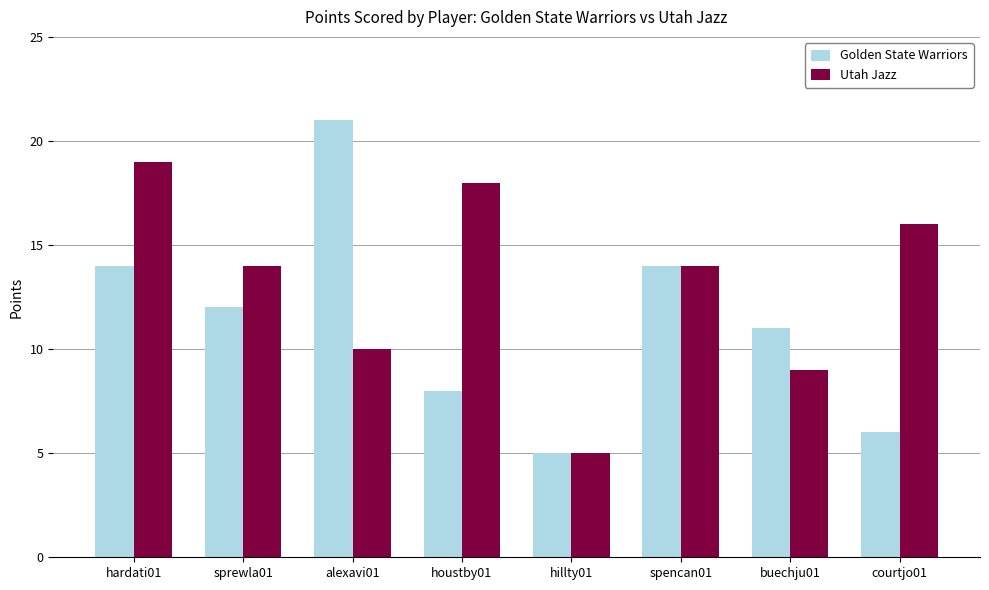

List the series in order of their peak value, lowest first.

Utah Jazz, Golden State Warriors